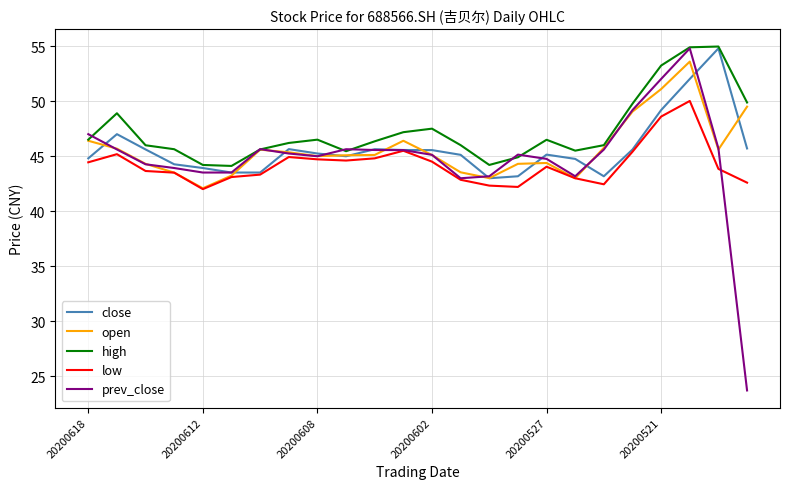

What is the sum of all prev_close values?

1075.8